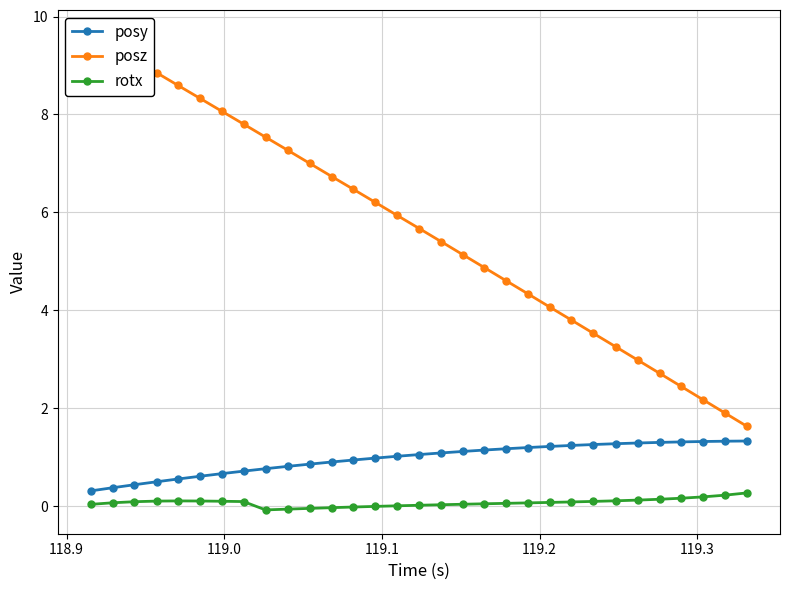

Does the chart have visible grid lines?

Yes